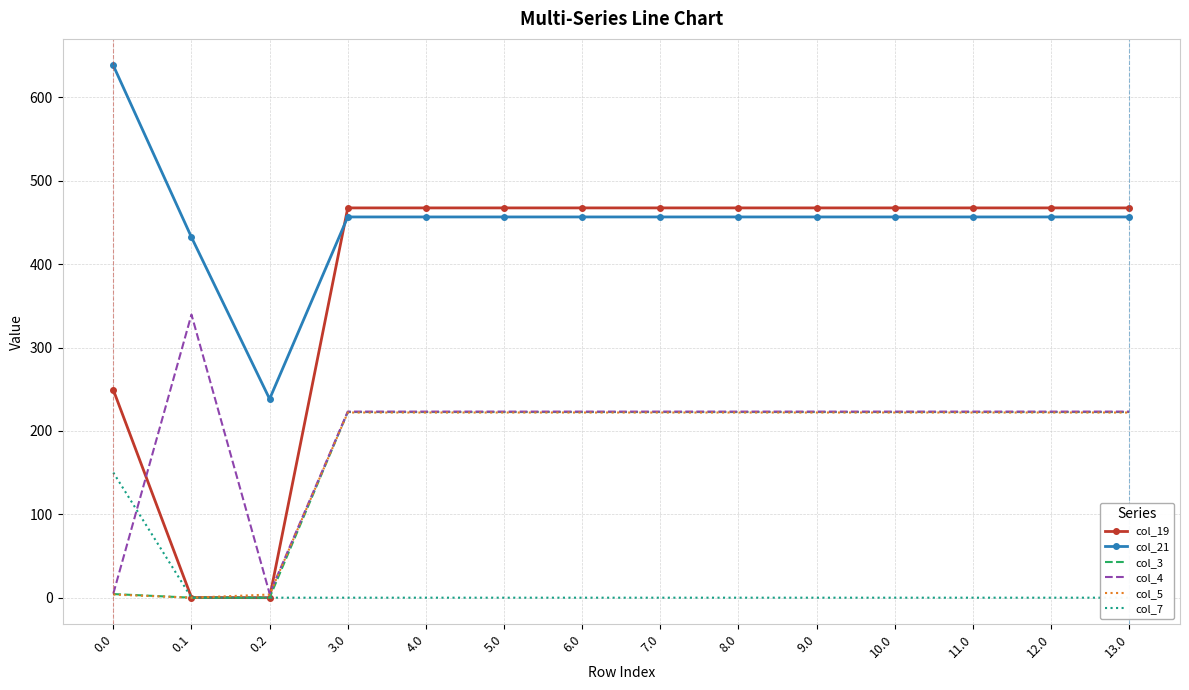

The value of col_19 at 8.0 is 770.4. True or false?

False